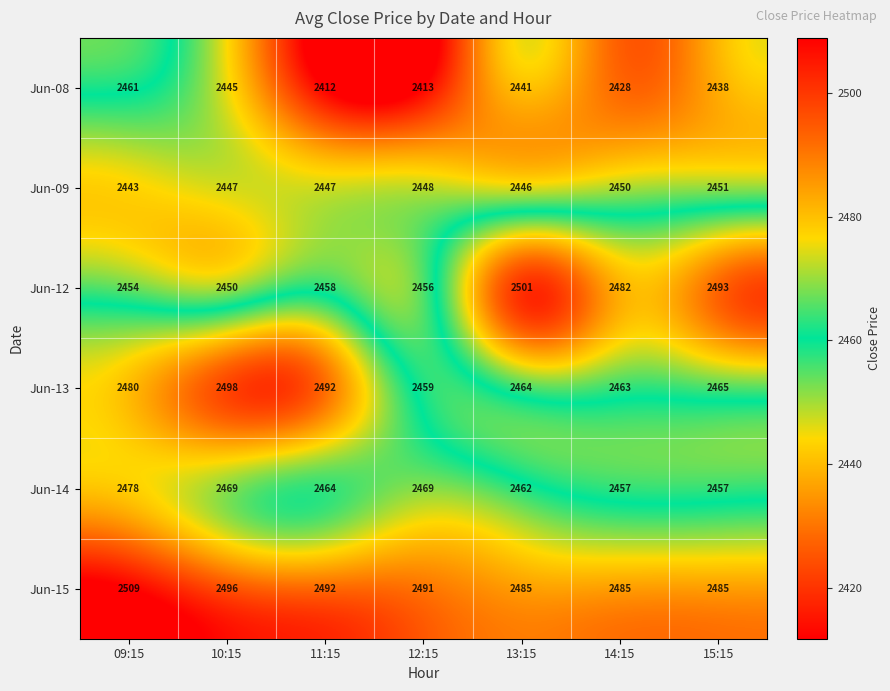

At which category does the chart reach its minimum across all series?

11:15